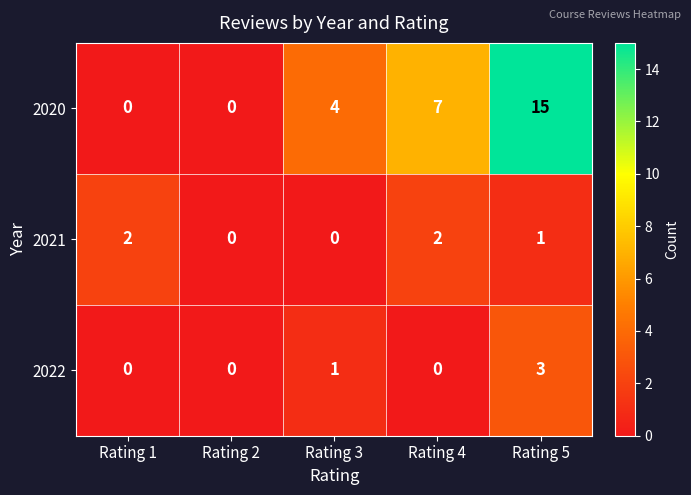

What is the maximum value shown in the chart?

15